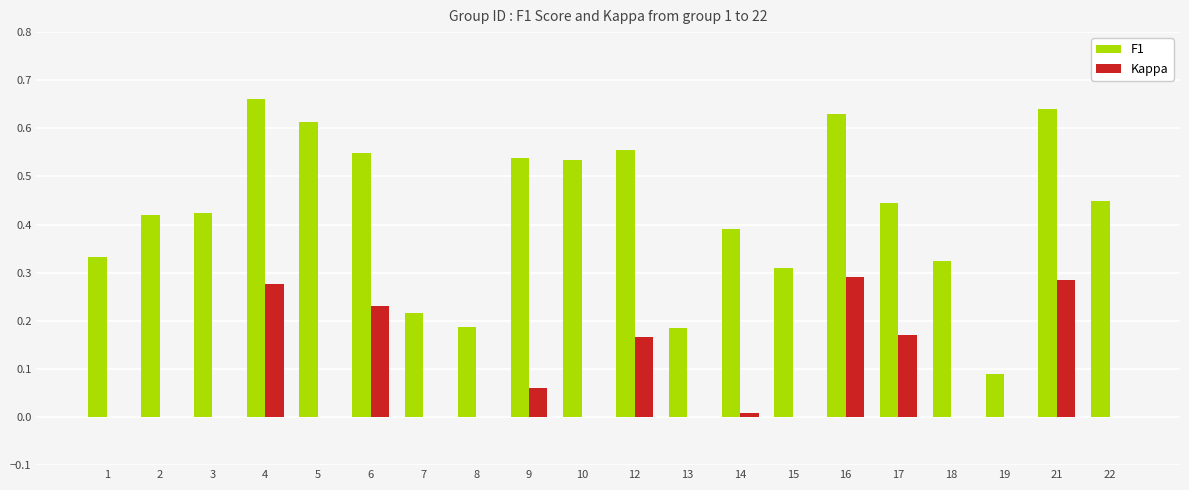

Does the chart contain stacked bars?

No